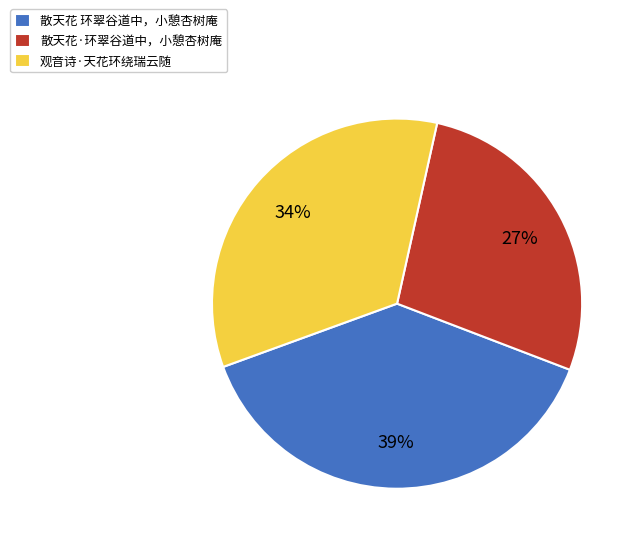

To the nearest percent, what percentage of the pie is 观音诗·天花环绕瑞云随?

34%